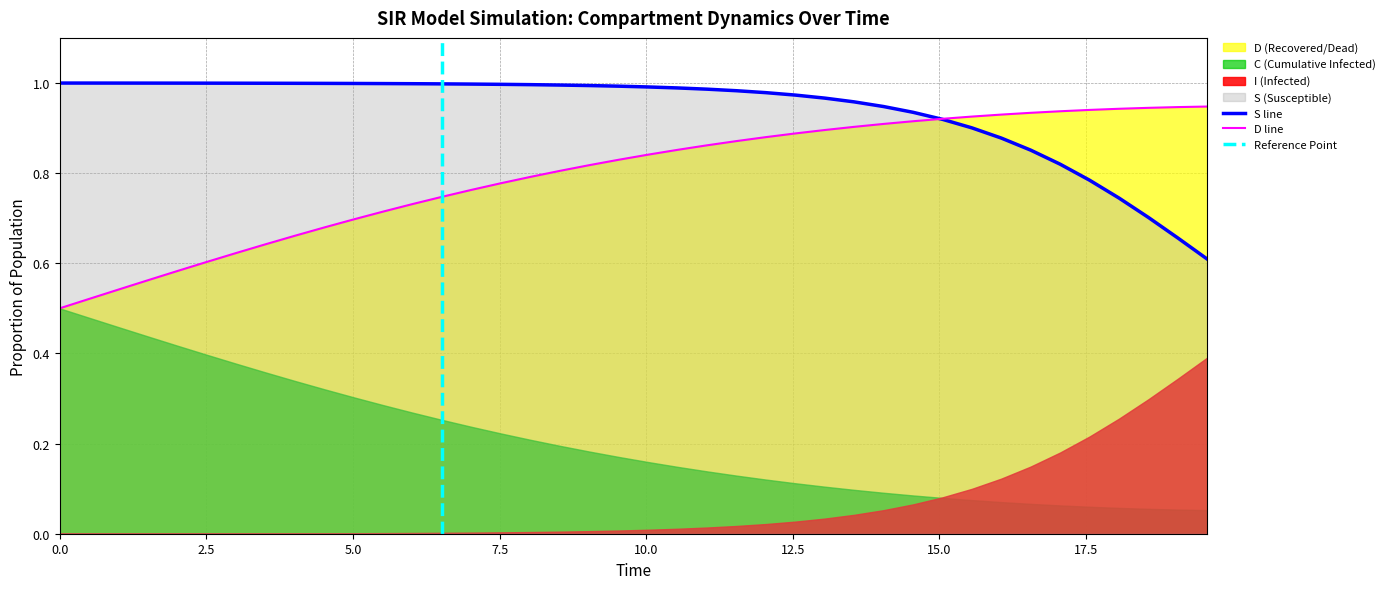

What is the difference between the second highest and second lowest values in the C series?

0.4